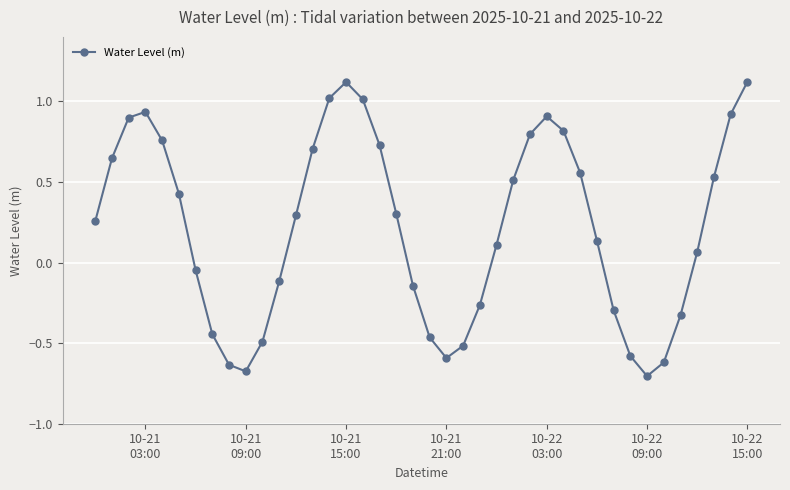

True or false: the data has more than 0 interior local peaks.

True